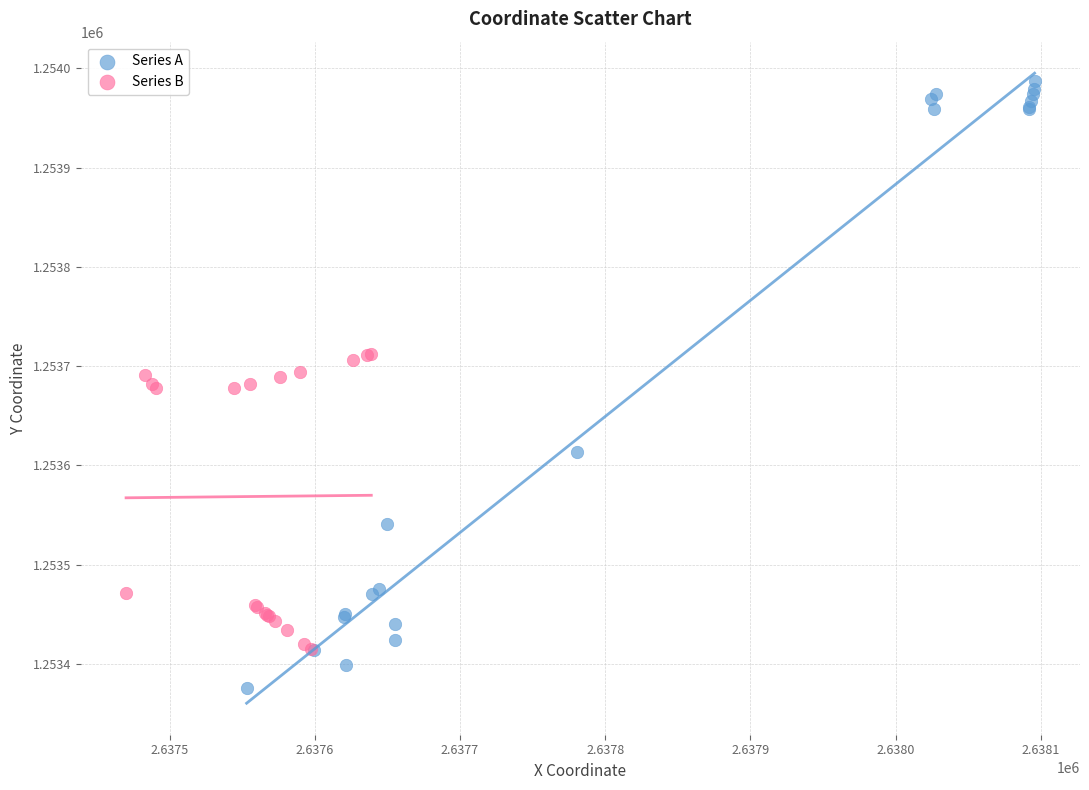

What are all the series names shown in the legend?

Series A, Series B